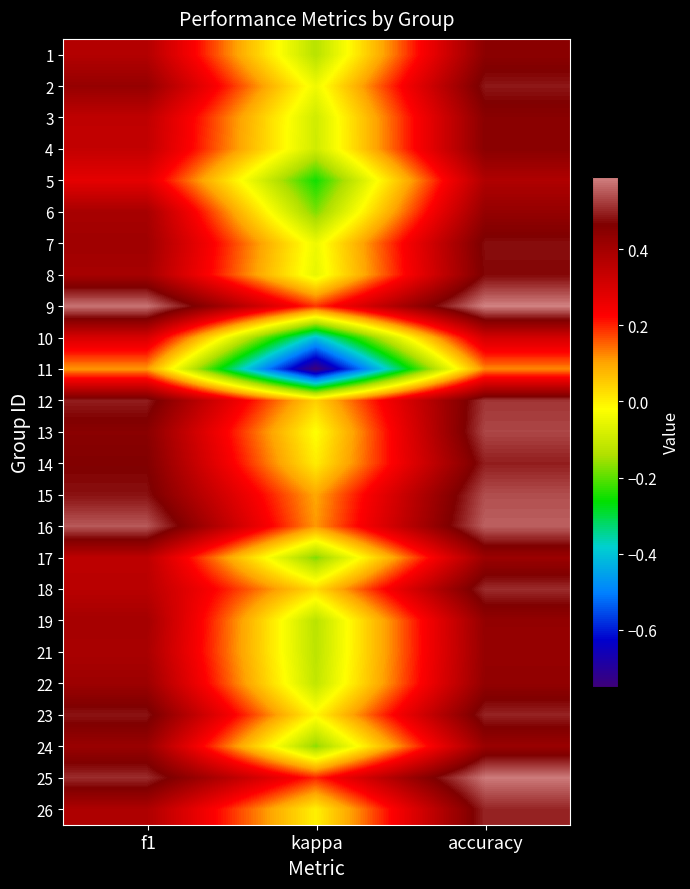

What is the total value across all series at f1?

10.1